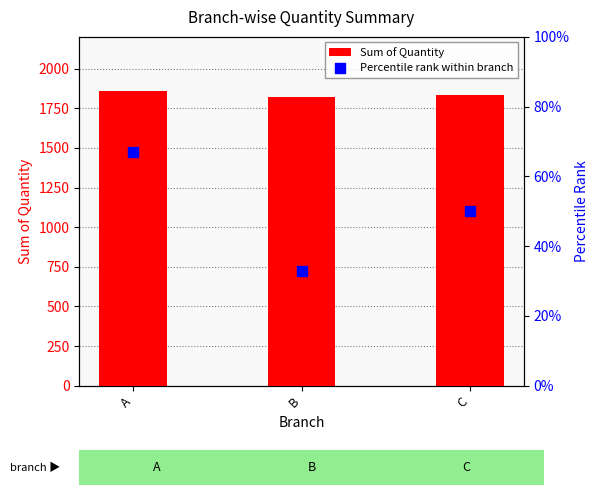

Which series reaches the minimum Y coordinate?

Percentile rank within branch